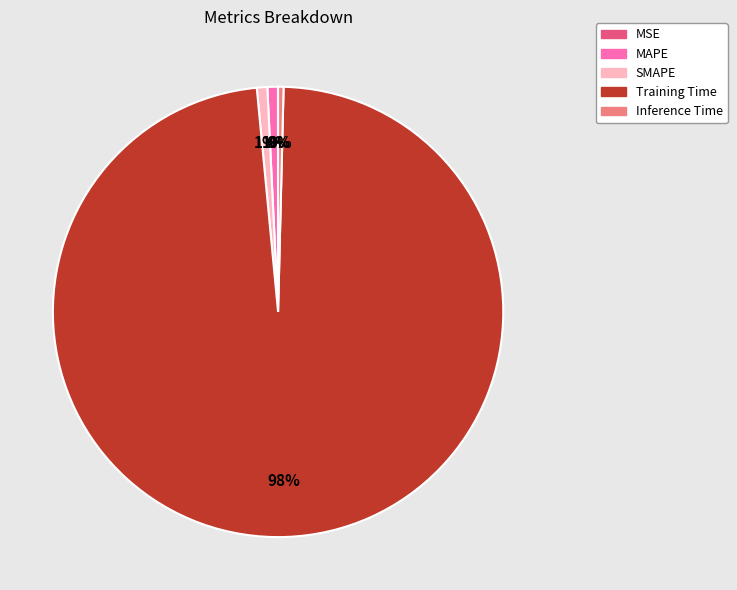

True or false: MAPE accounts for 1% of the total.

True